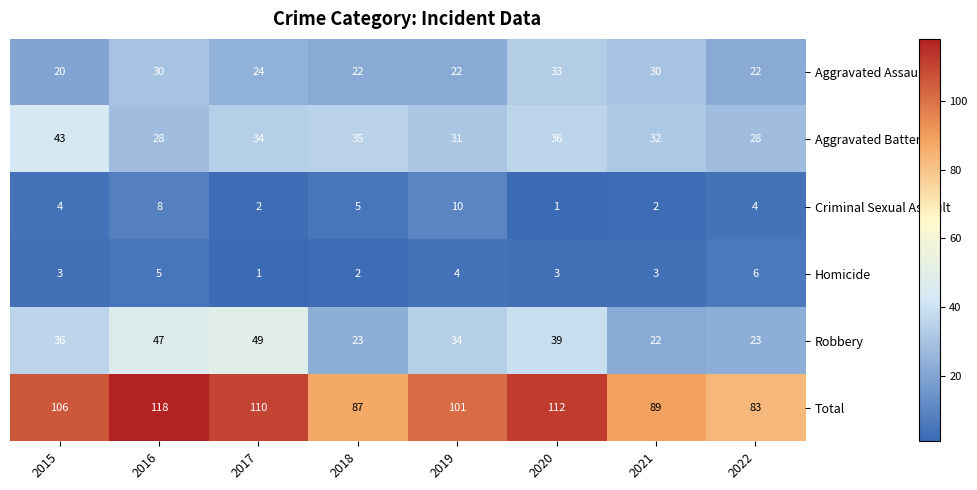

At which label does Aggravated Assault first exceed 24?

2016